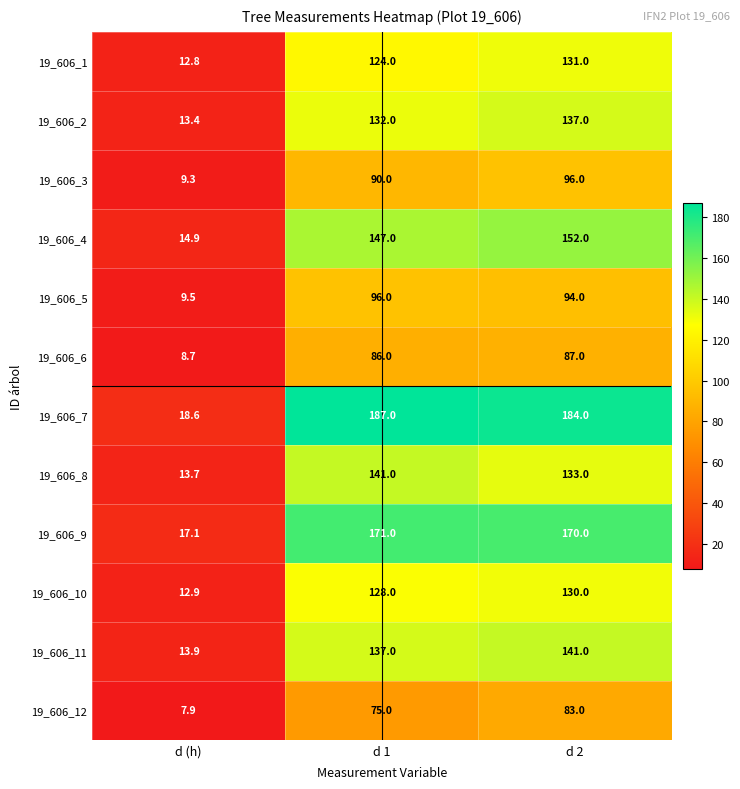

What is the total value across all series at d 2?

1538.0